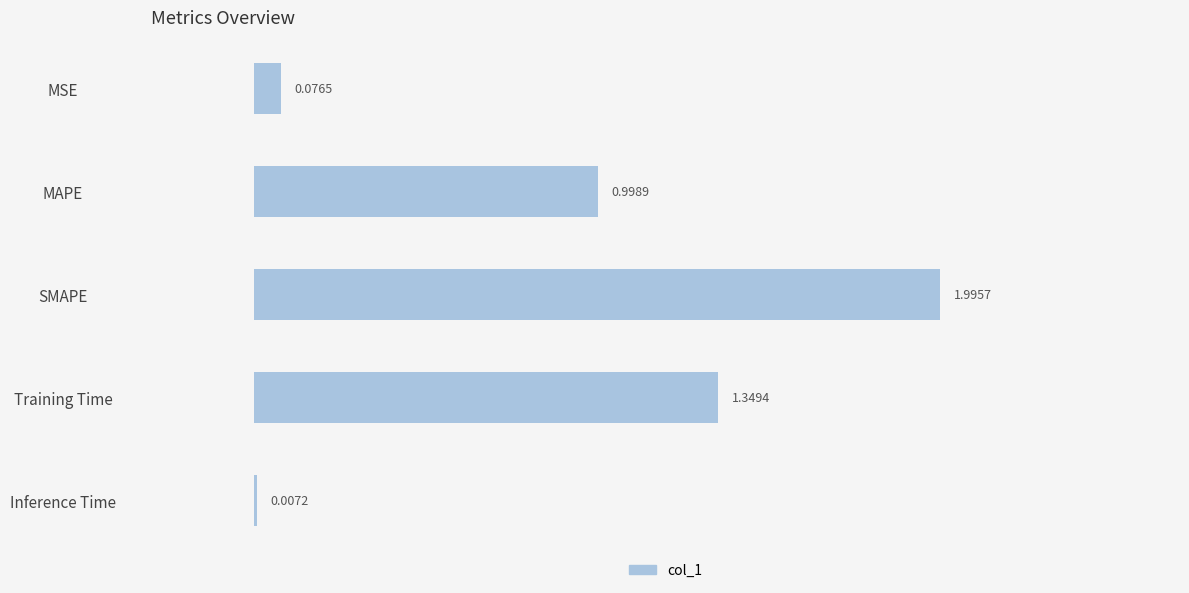

What is the sum of the values at SMAPE and MSE?

2.1